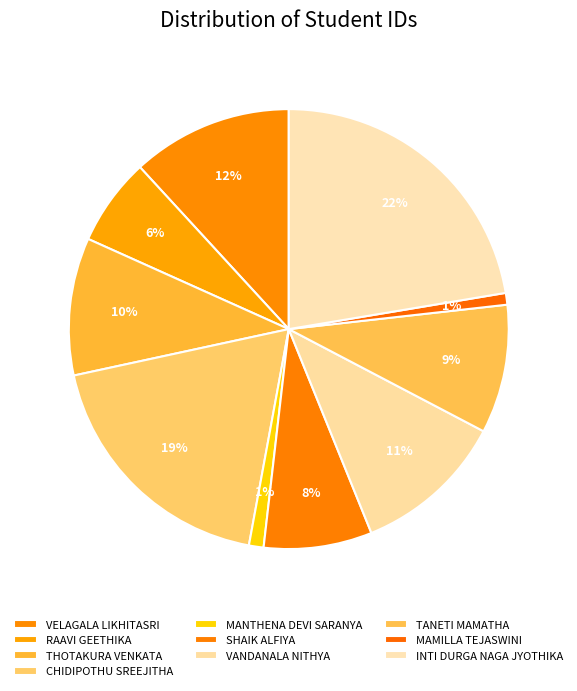

What is the ratio of the value at SHAIK ALFIYA to the value at MANTHENA DEVI SARANYA?

7.4